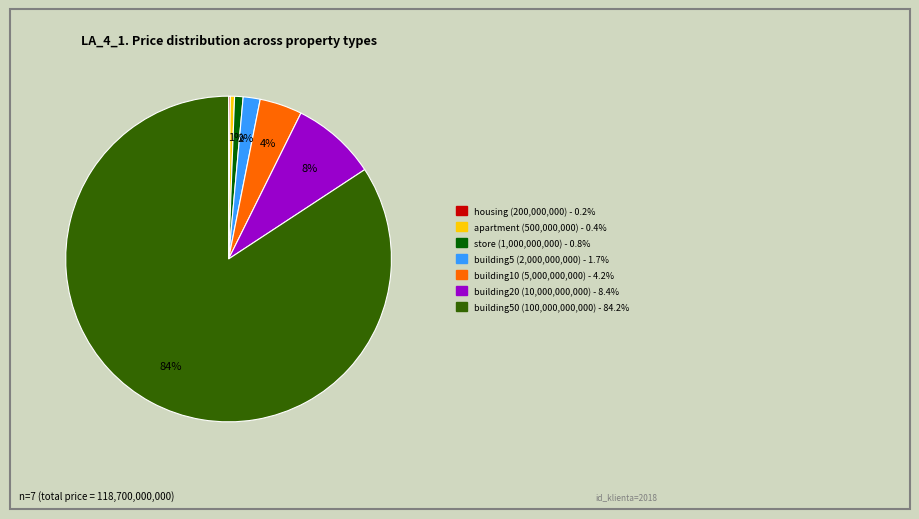

Is there any slice that represents more than half of the pie?

Yes